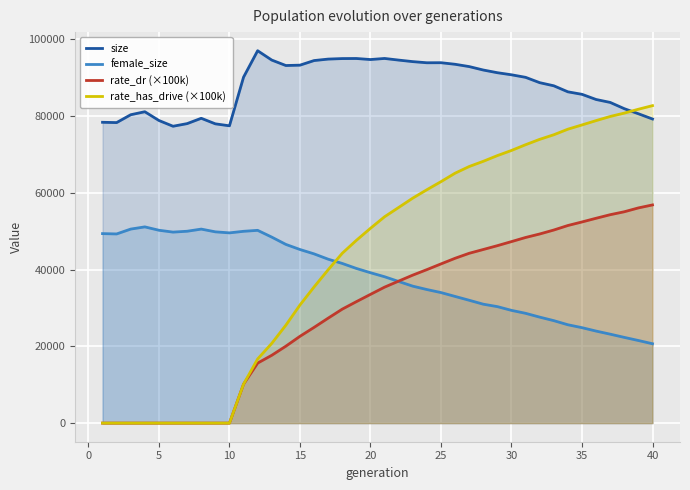

How many values in the rate_dr (×100k) series are below 35416?

20